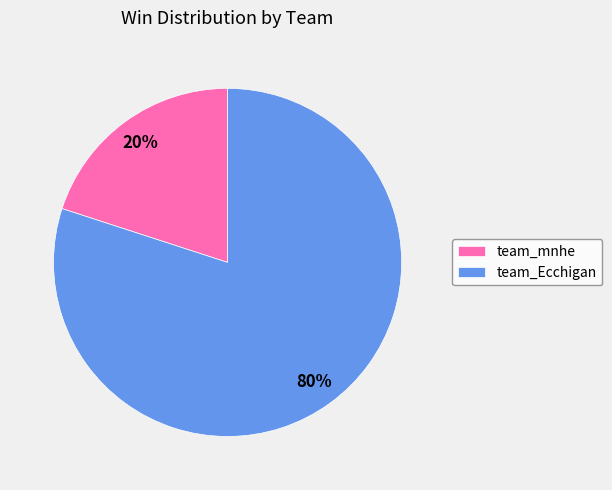

What is the largest slice in the pie chart?

team_Ecchigan